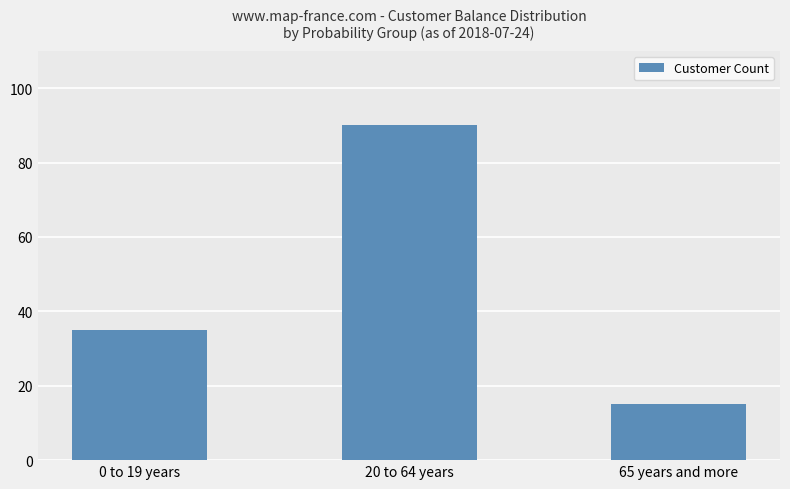

What is the value of the 1st bar from the left?

35